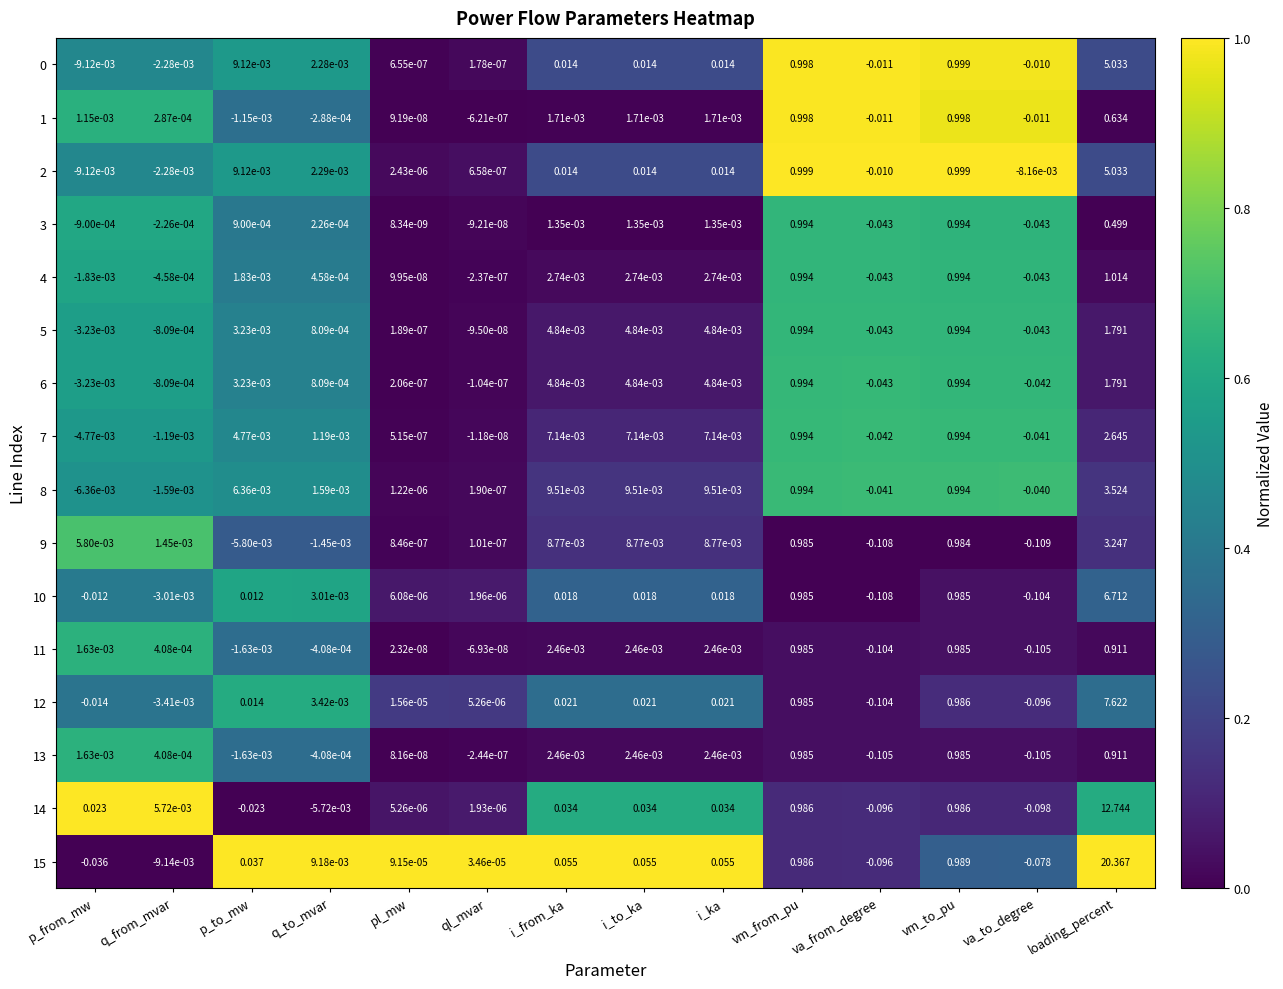

At how many categories does at least one series exceed 0?

12